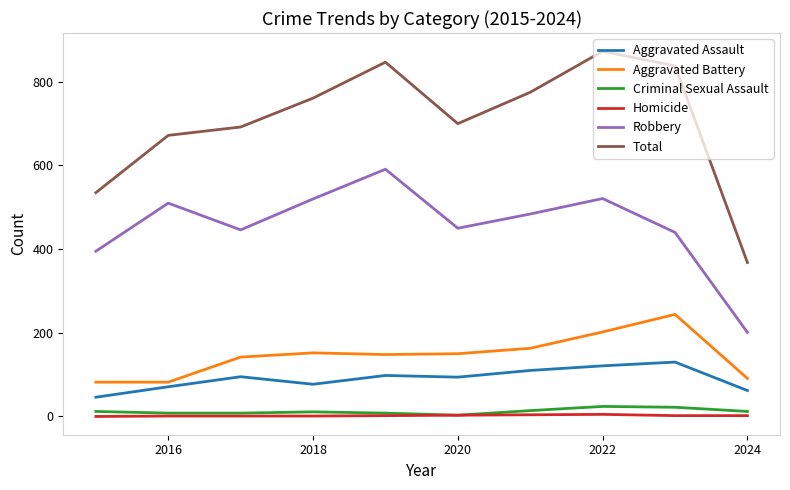

How many lines are shown in the chart?

6